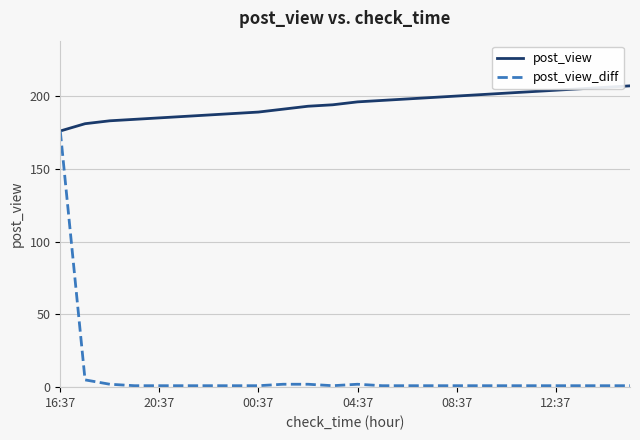

What is the maximum value for post_view?

207